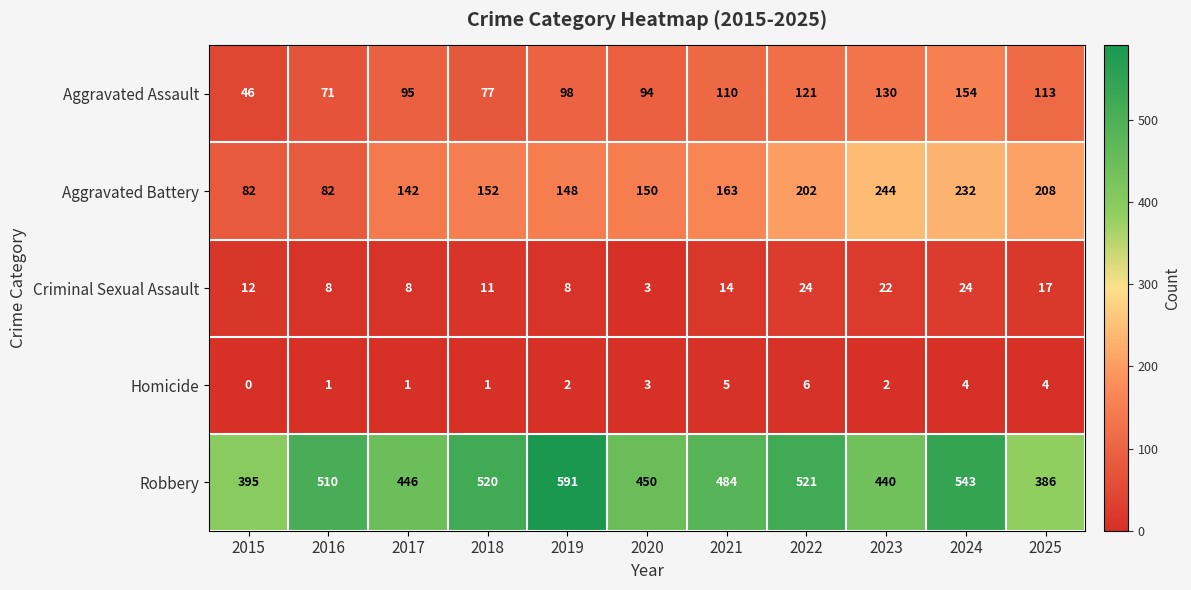

What is the total value across all series at 2020?

700